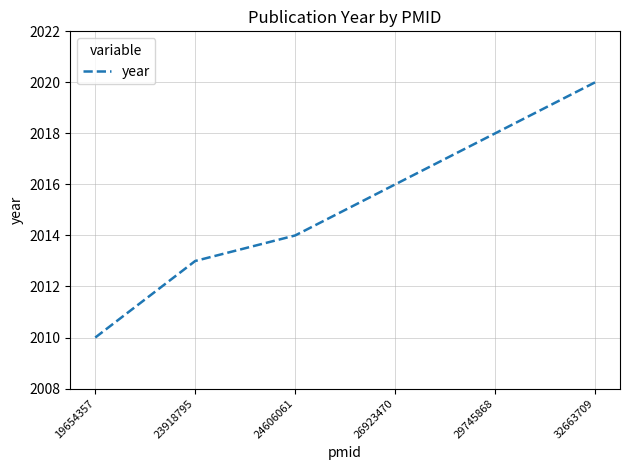

Approximately how many times larger is the value at 23918795 compared to 32663709?

1.0